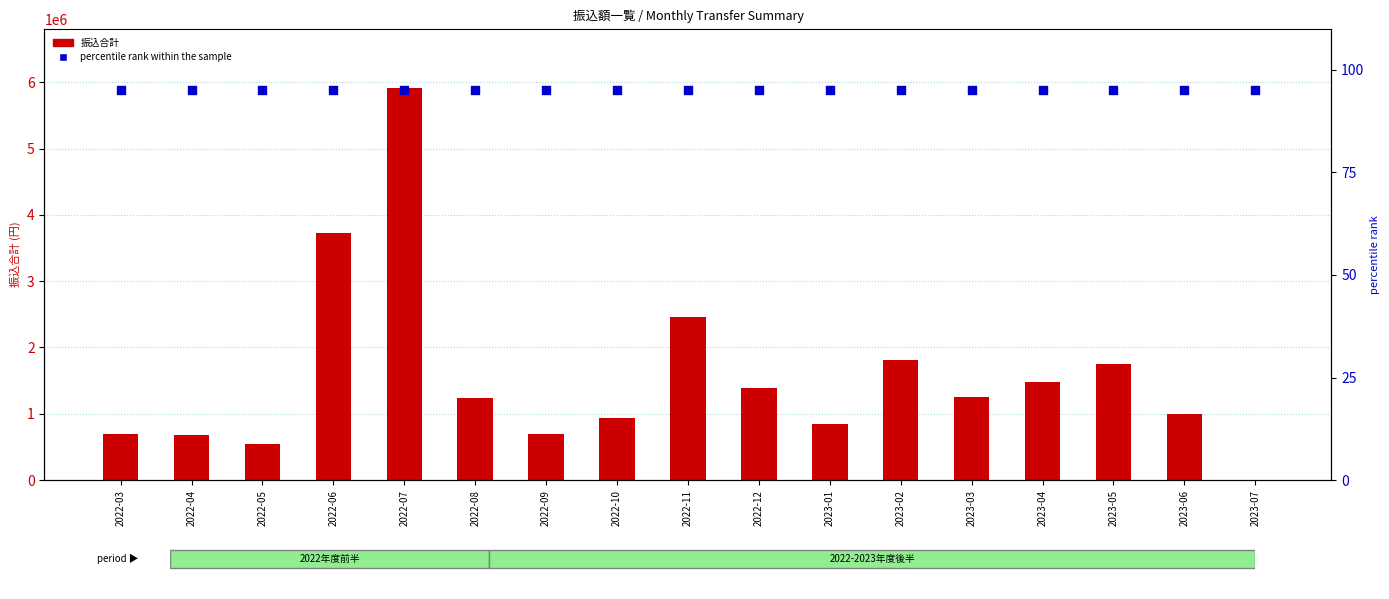

Which series has the widest spread of Y values?

振込合計